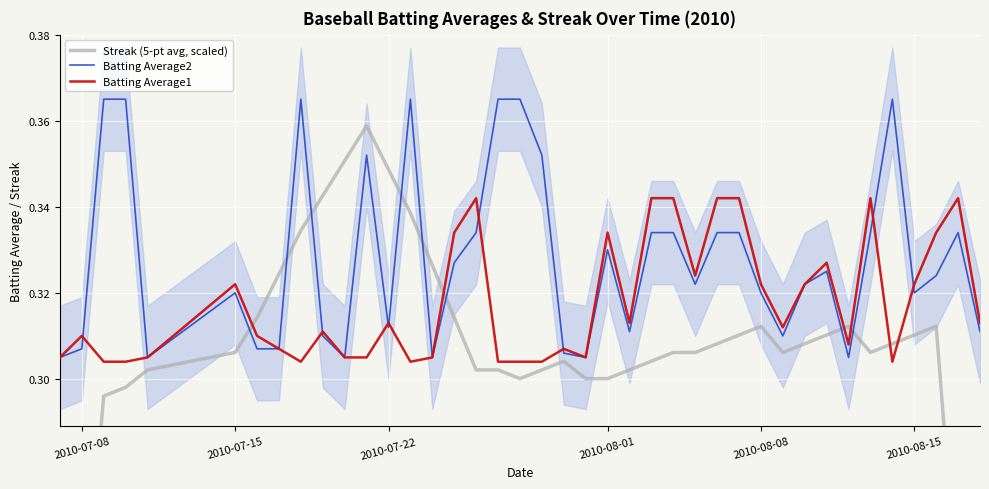

List the series in order of their overall mean, lowest first.

Streak (5-pt avg, scaled), Batting Average1, Batting Average2